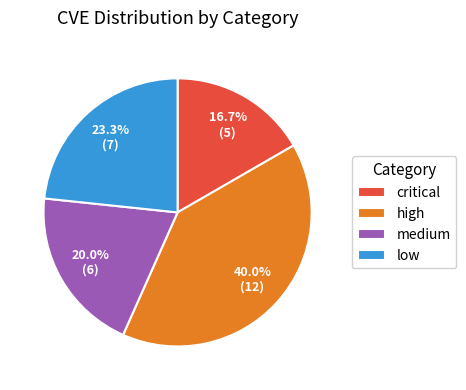

True or false: high accounts for 50% of the total.

False